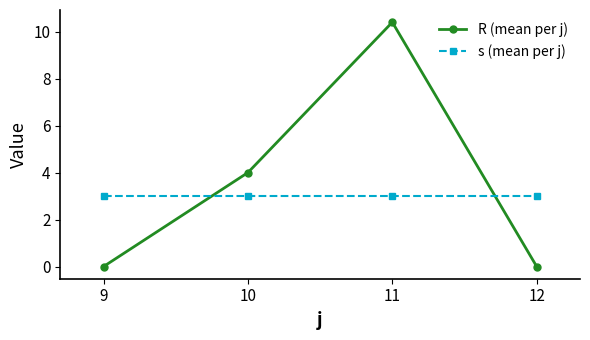

Is this an area chart (filled region under the line)?

No